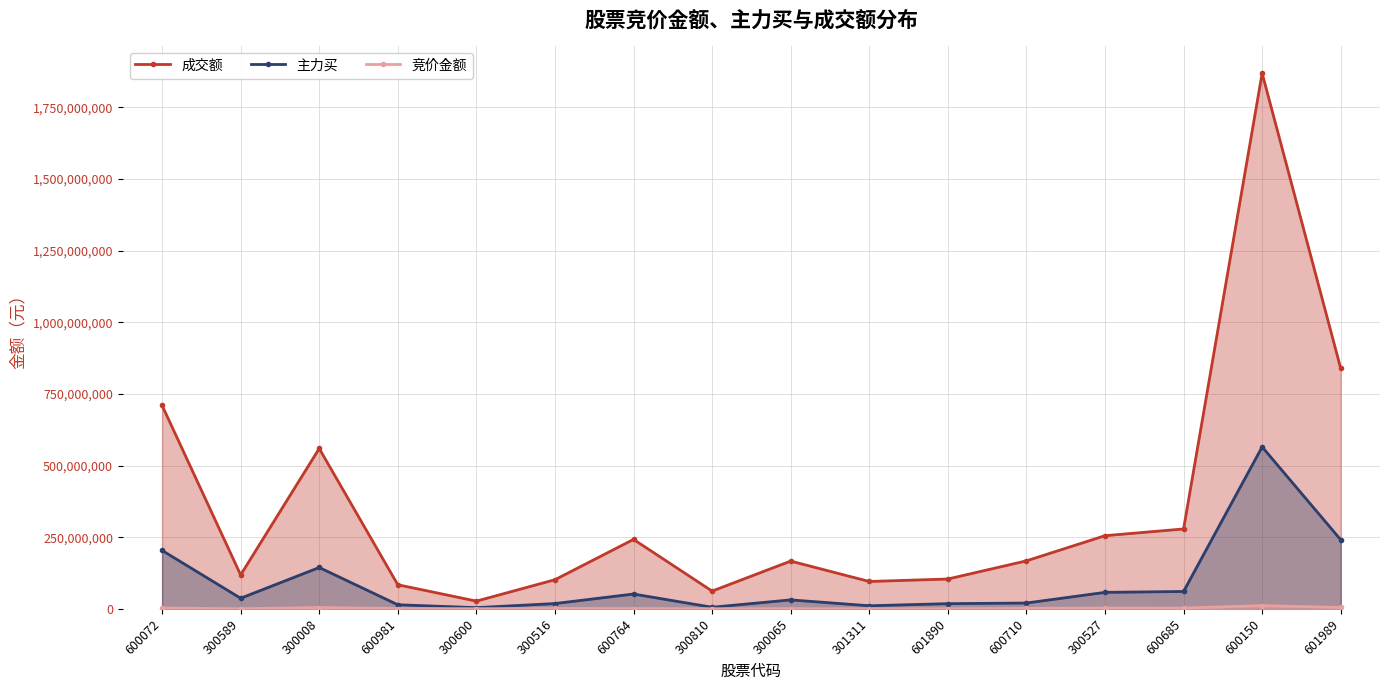

What is the difference between the second highest and second lowest values in the 成交额 series?

776836677